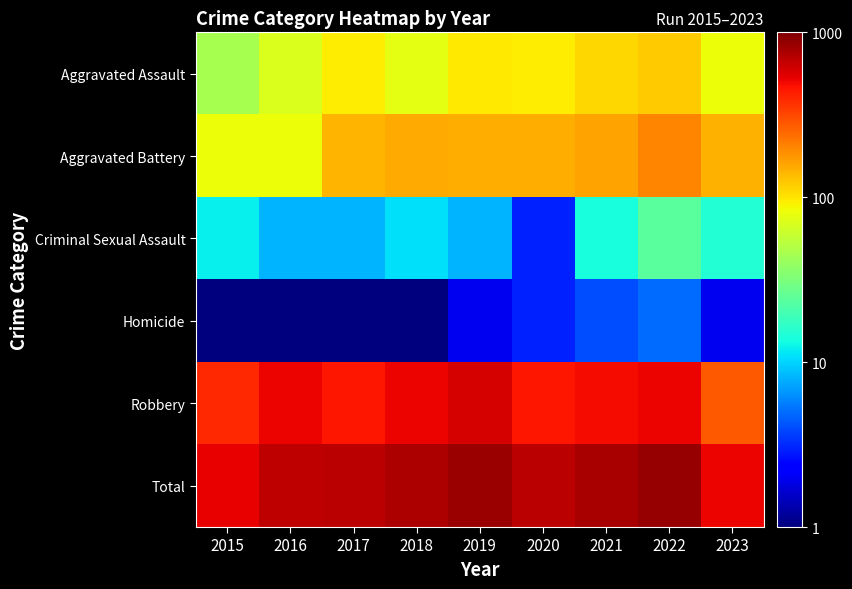

Which label corresponds to the smallest value in the chart?

2015